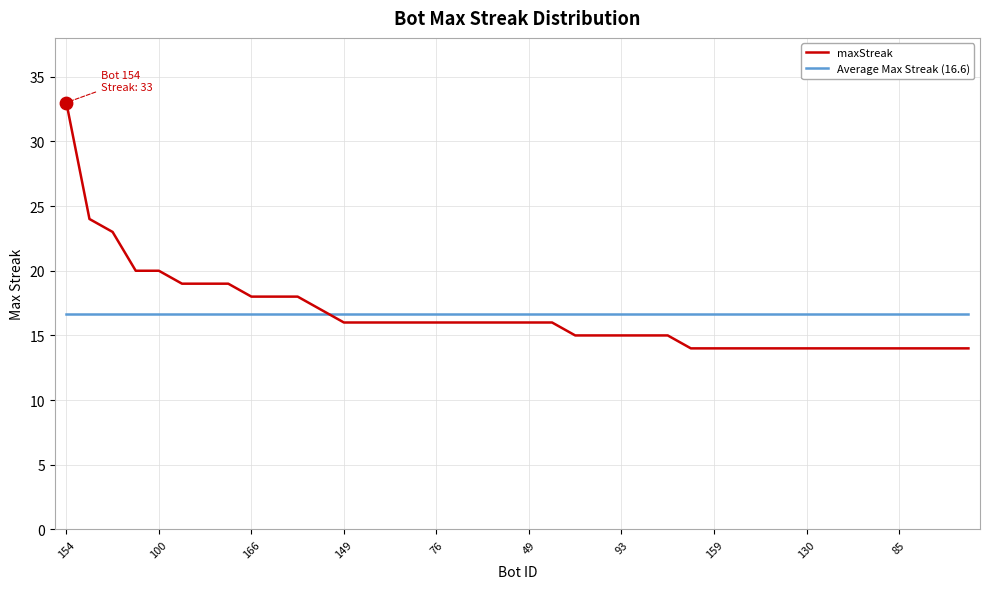

At how many categories does at least one series exceed 16?

40